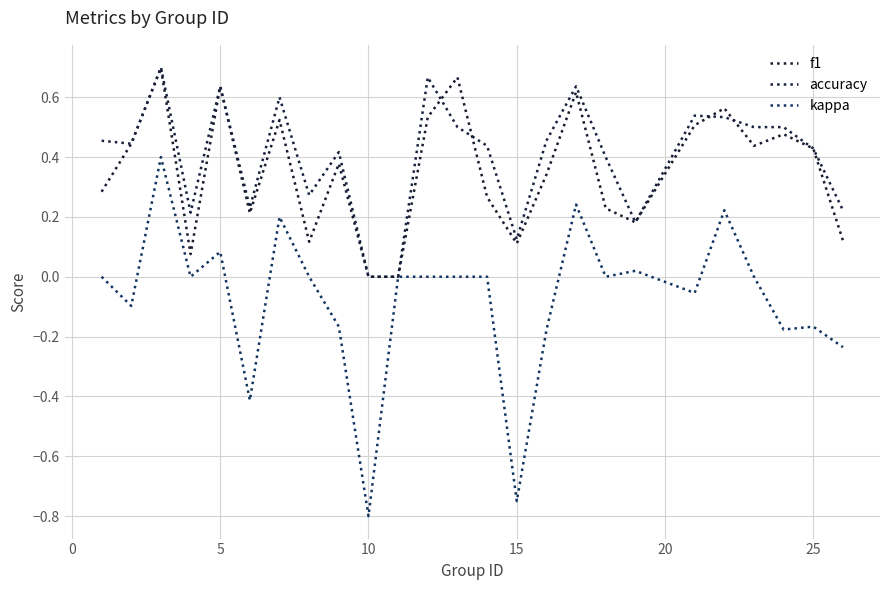

Is this an area chart (filled region under the line)?

No